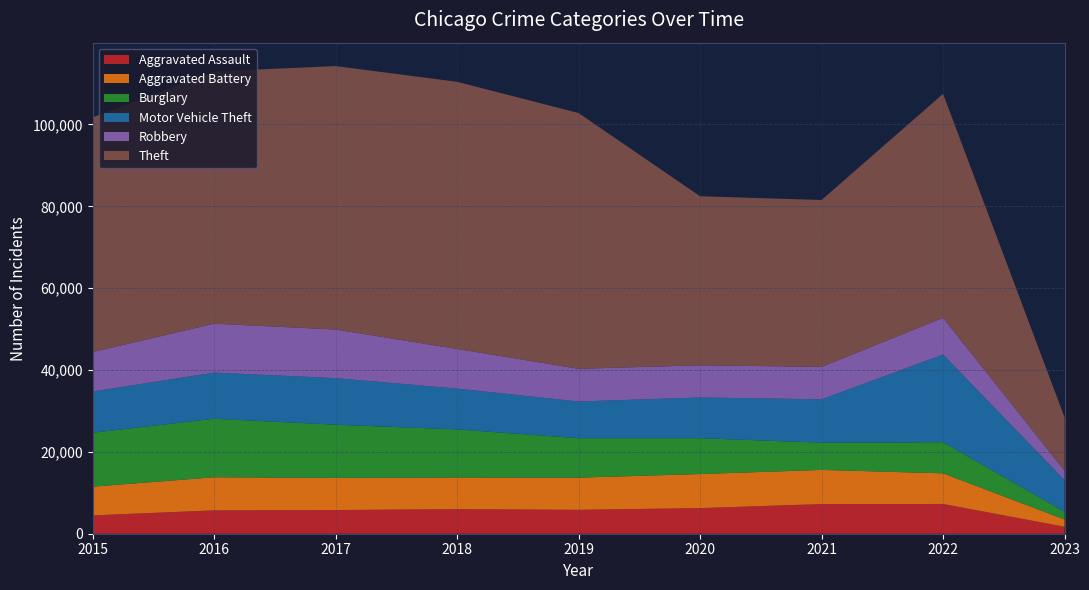

Reading left to right, transcribe all the data shown in this chart.

Aggravated Assault: 4480	5712	5793	6001	5841	6263	7243	7272	1707
Aggravated Battery: 7018	8085	7845	7734	7857	8319	8348	7487	1777
Burglary: 13184	14289	13001	11746	9639	8757	6658	7595	1862
Motor Vehicle Theft: 10068	11286	11380	9984	8977	9956	10598	21430	7745
Robbery: 9638	11960	11880	9680	7994	7855	7918	8972	2312
Theft: 57350	61619	64381	65286	62486	41314	40784	54729	13040